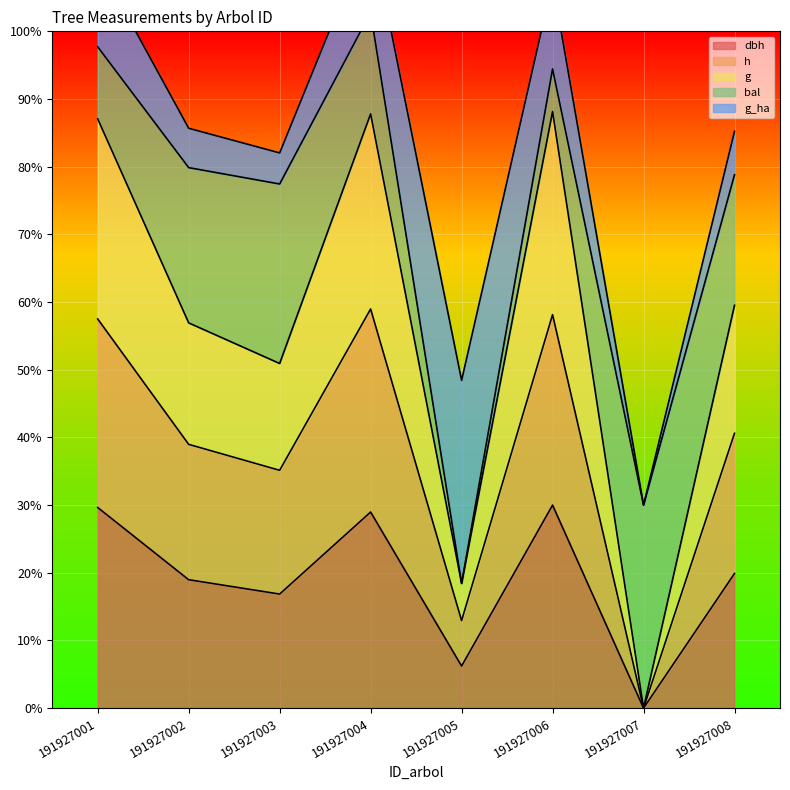

Rank the categories by g value from lowest to highest.

191927007, 191927005, 191927003, 191927002, 191927008, 191927001, 191927004, 191927006